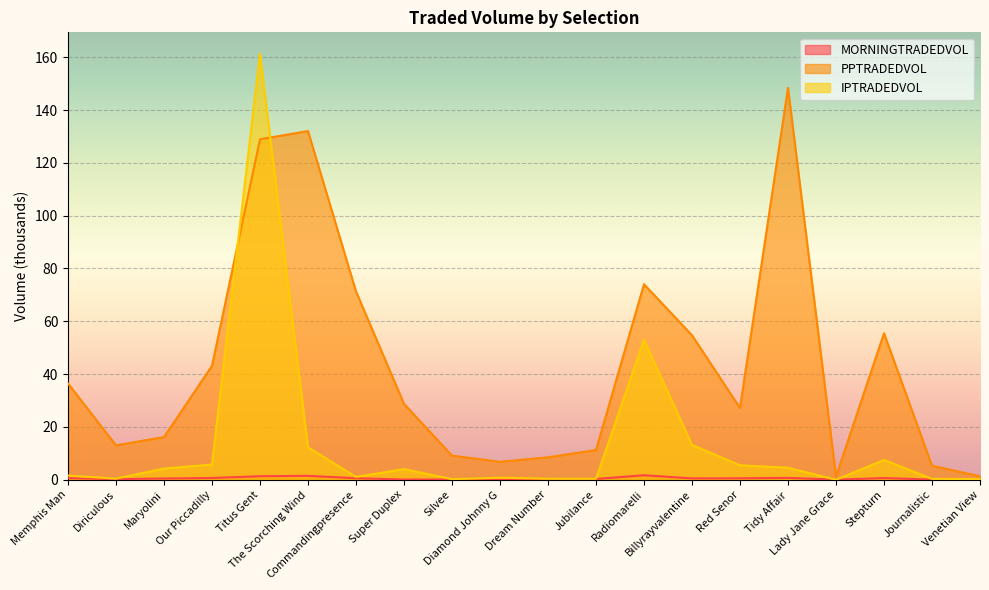

True or false: PPTRADEDVOL has a value of 1.3 at Lady Jane Grace.

True